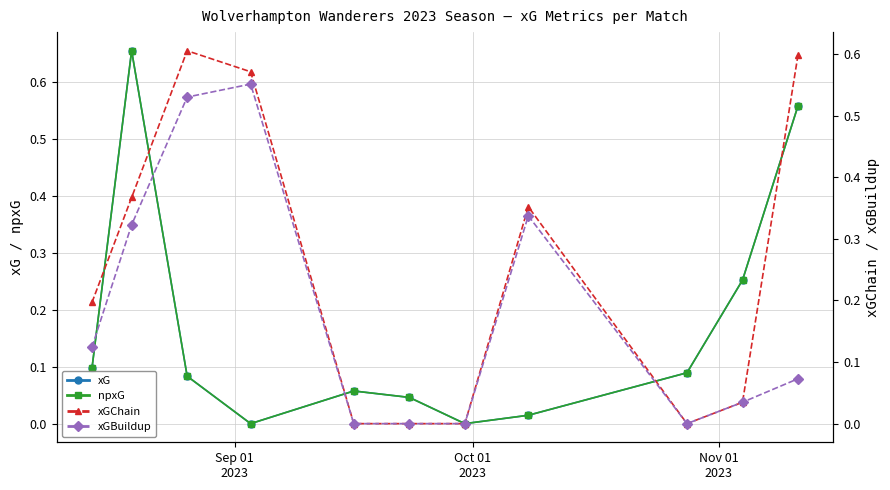

List the series in order of their peak value, highest first.

xG, npxG, xGChain, xGBuildup